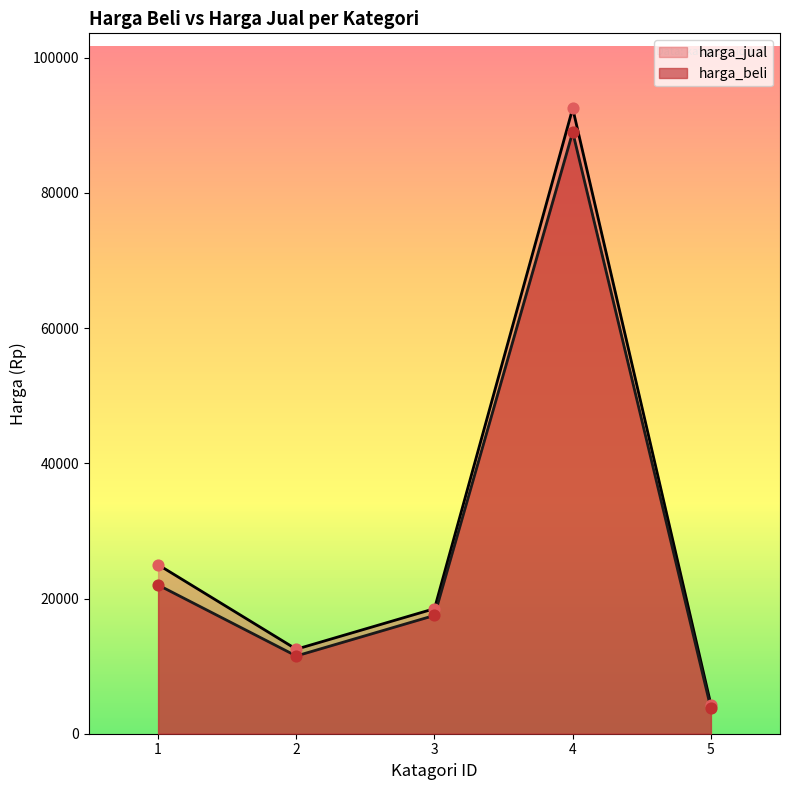

What are all the series names shown in the legend?

harga_jual, harga_beli